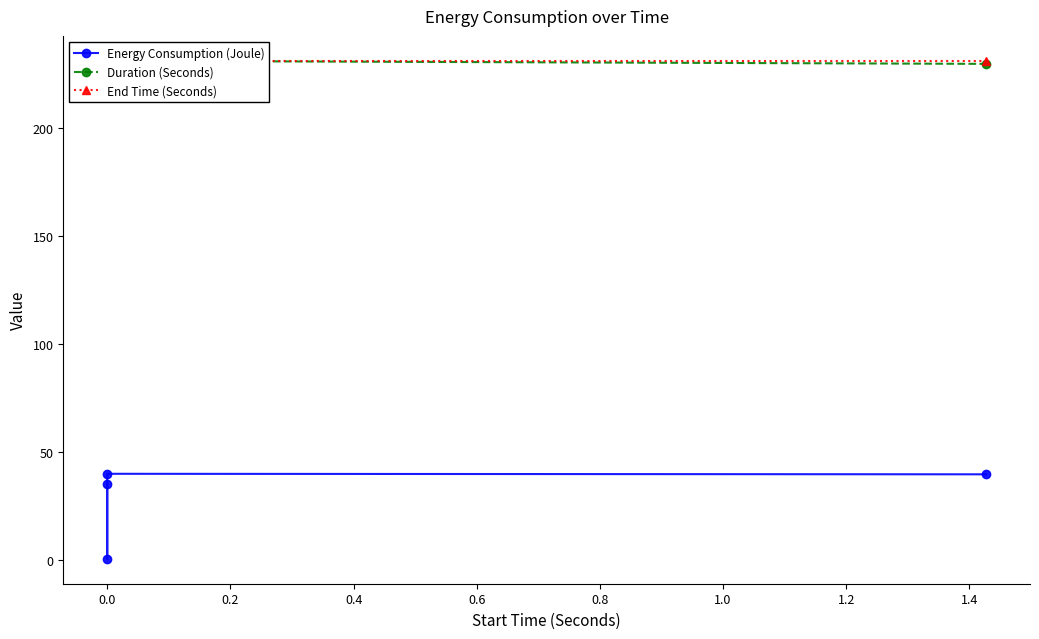

Rank the series by their maximum value, from highest to lowest.

Duration (Seconds), End Time (Seconds), Energy Consumption (Joule)